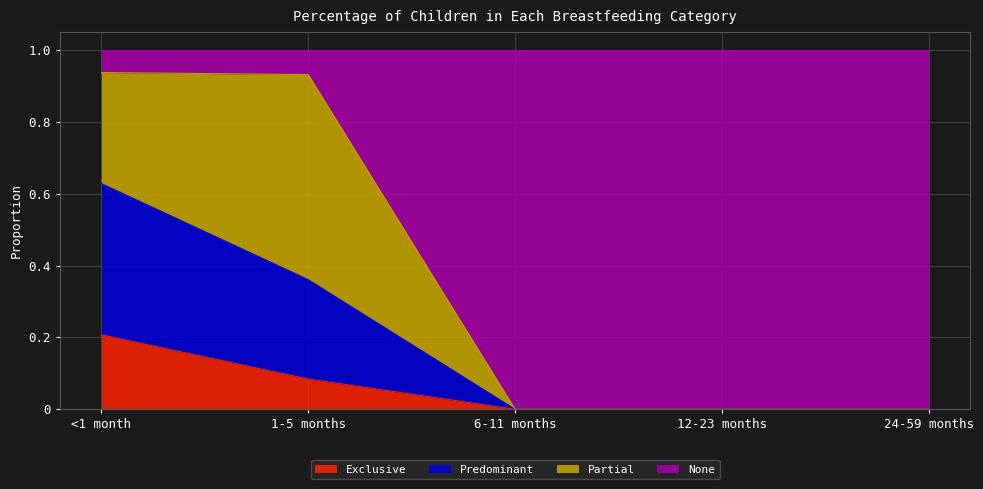

The value of Exclusive at 12-23 months is -0.1. True or false?

False